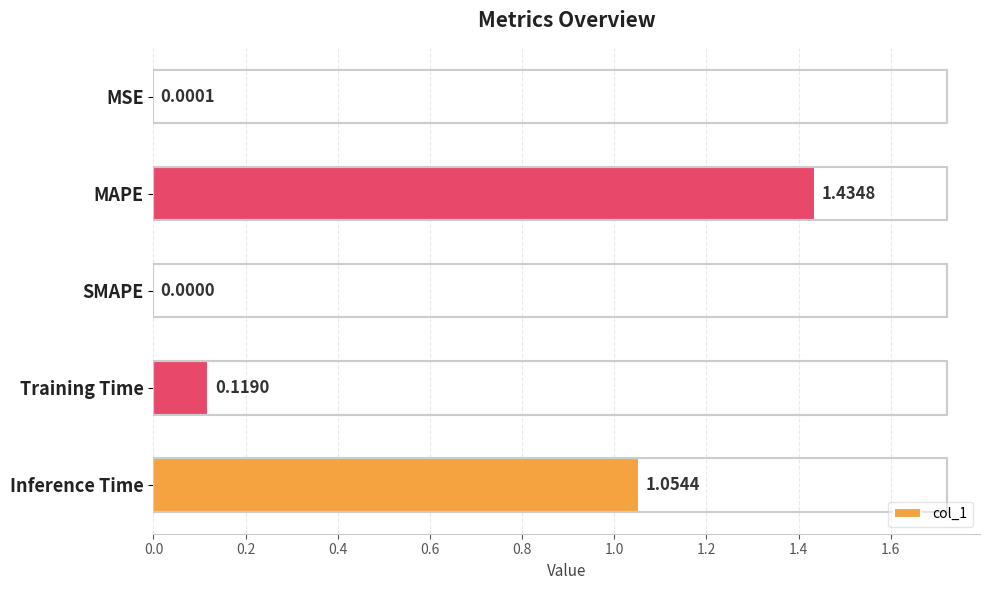

Between Training Time and SMAPE, which is larger?

Training Time